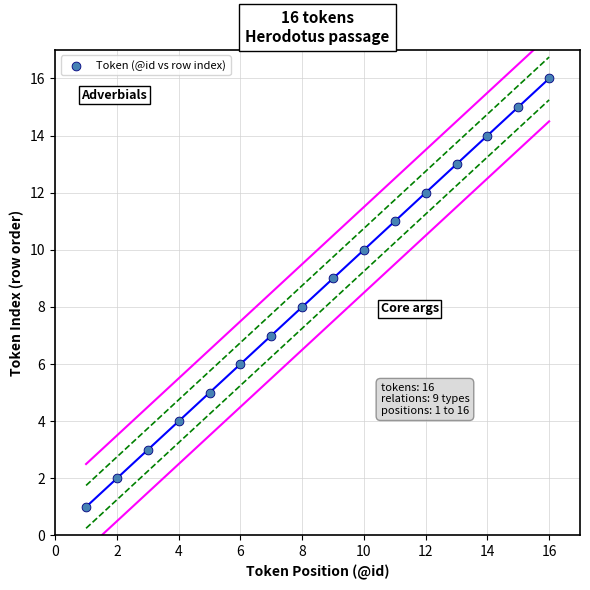

What is the range of X values (max minus min)?

15